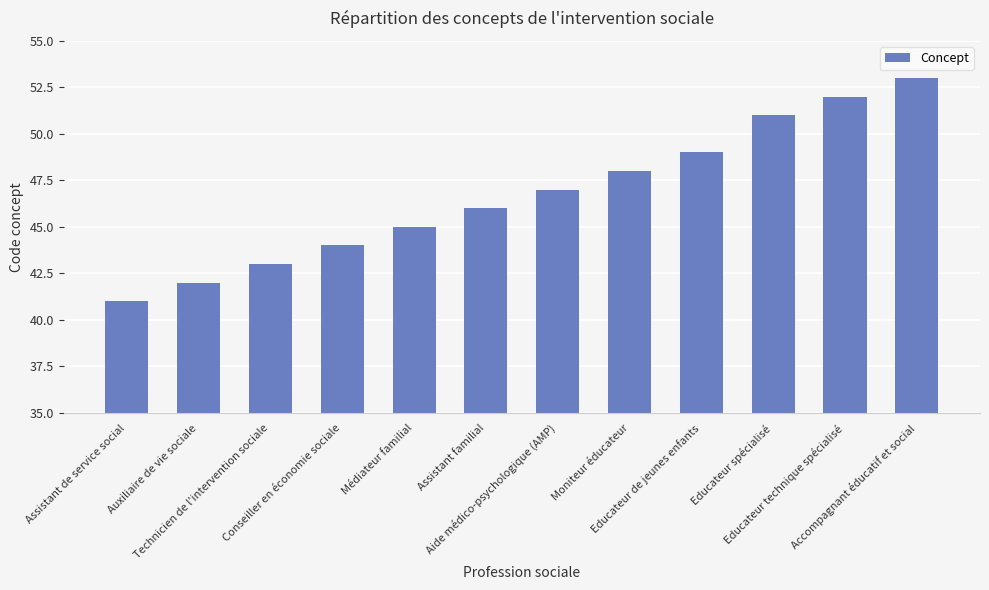

Are the bars grouped side by side (vs. stacked)?

No